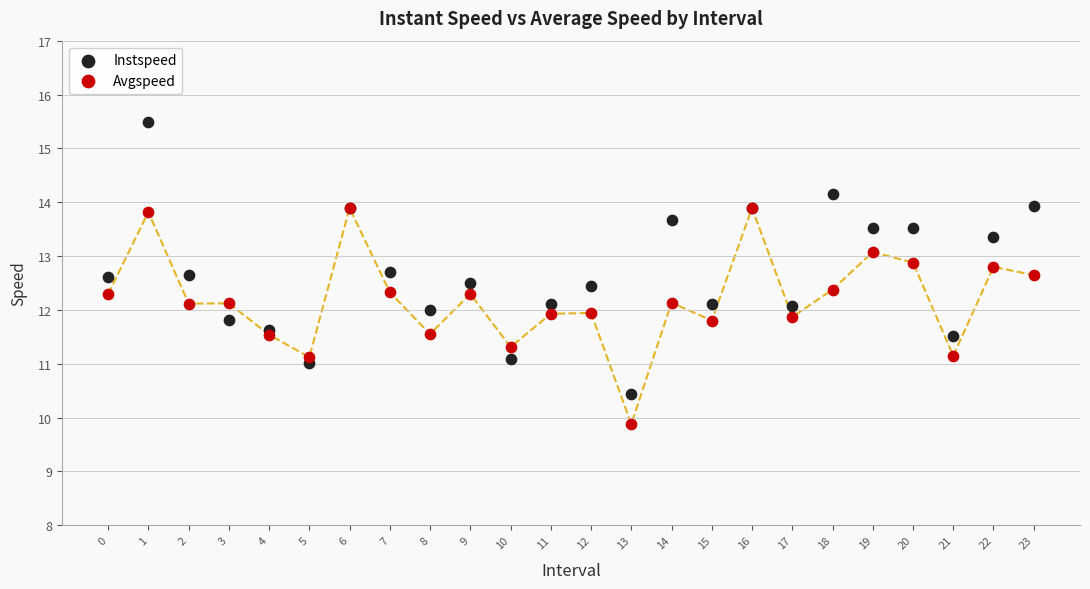

What are all the series names shown in the legend?

Instspeed, Avgspeed